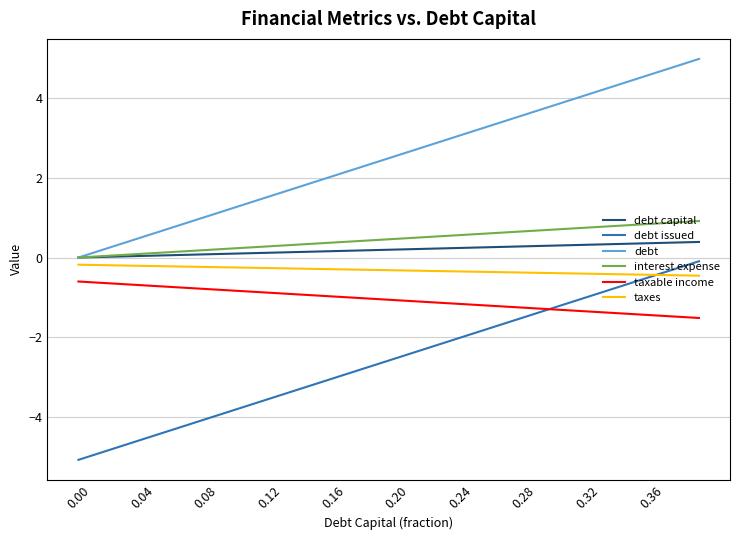

What are all the series names shown in the legend?

debt capital, debt issued, debt, interest expense, taxable income, taxes